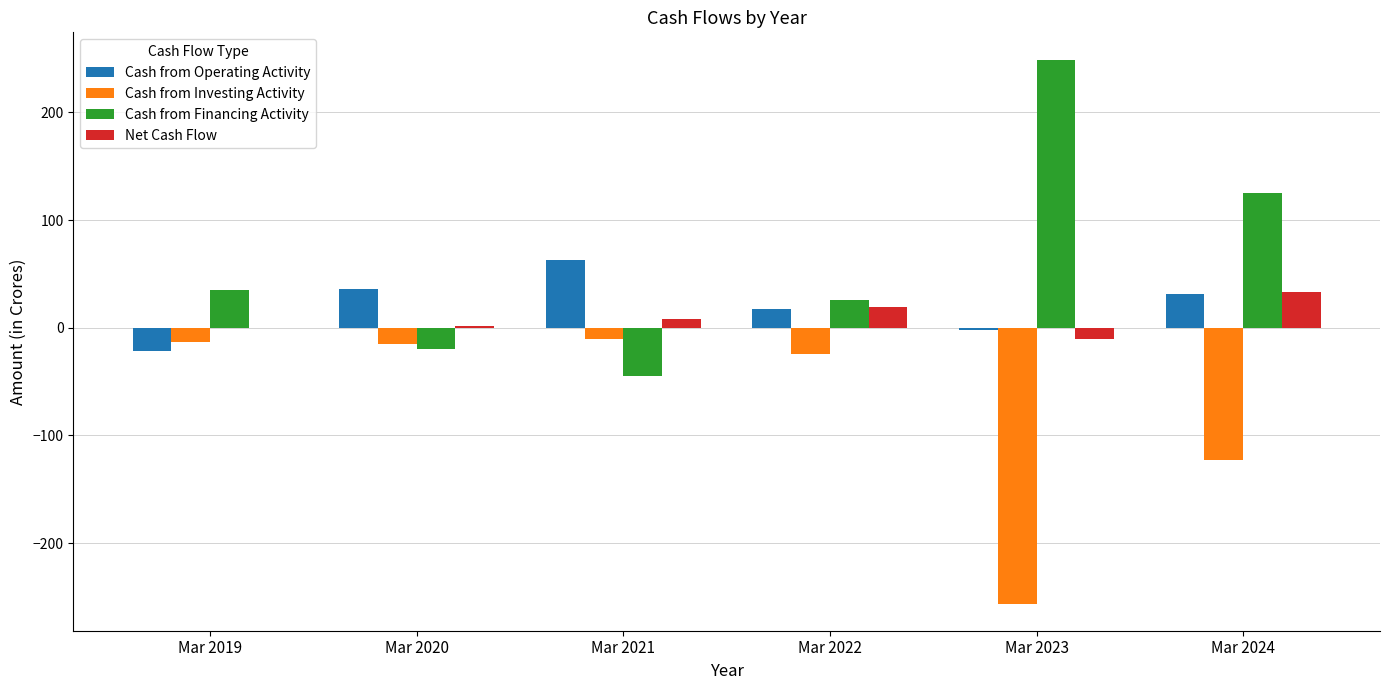

Is it true that Cash from Financing Activity equals 132 at Mar 2023?

False